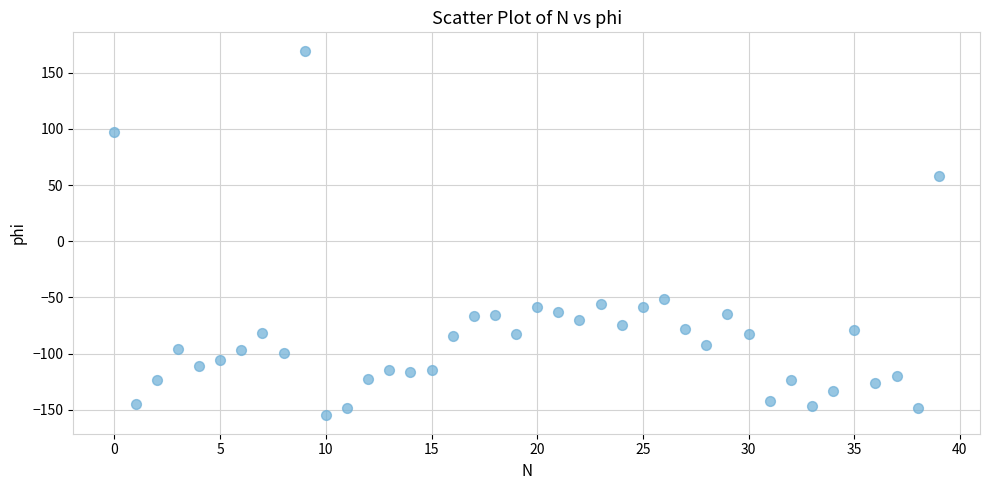

What is the range of Y values (max minus min)?

324.9